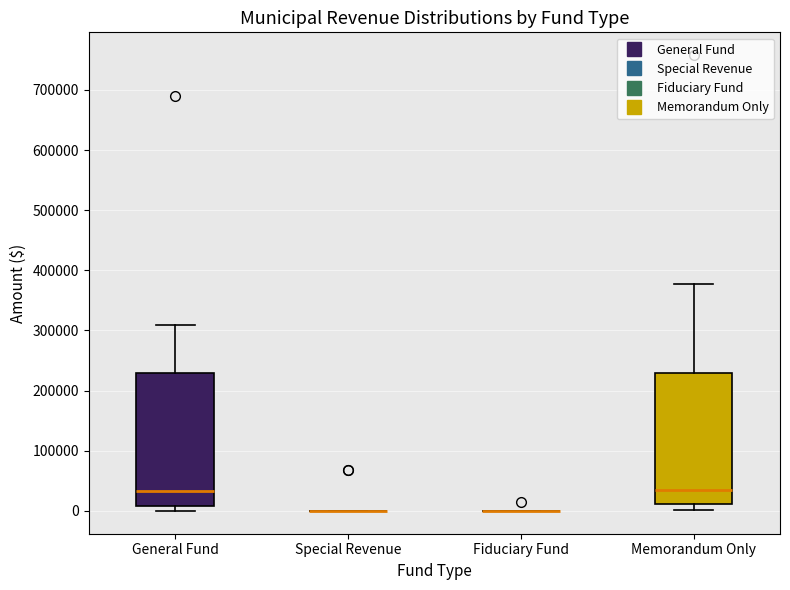

Reading left to right, transcribe this box plot: for each box, give where its median line is, the range the box spans, and where its two whiskers end, as read against the y-axis. The values are not printed on the chart, so give them approximately, as read against the axis.

General Fund: median 30000, box 10000 to 230000, whiskers 0 to 310000
Special Revenue: box collapsed to a line at 0, whiskers 0 to 0
Fiduciary Fund: box collapsed to a line at 0, whiskers 0 to 0
Memorandum Only: median 40000, box 10000 to 230000, whiskers 0 to 380000